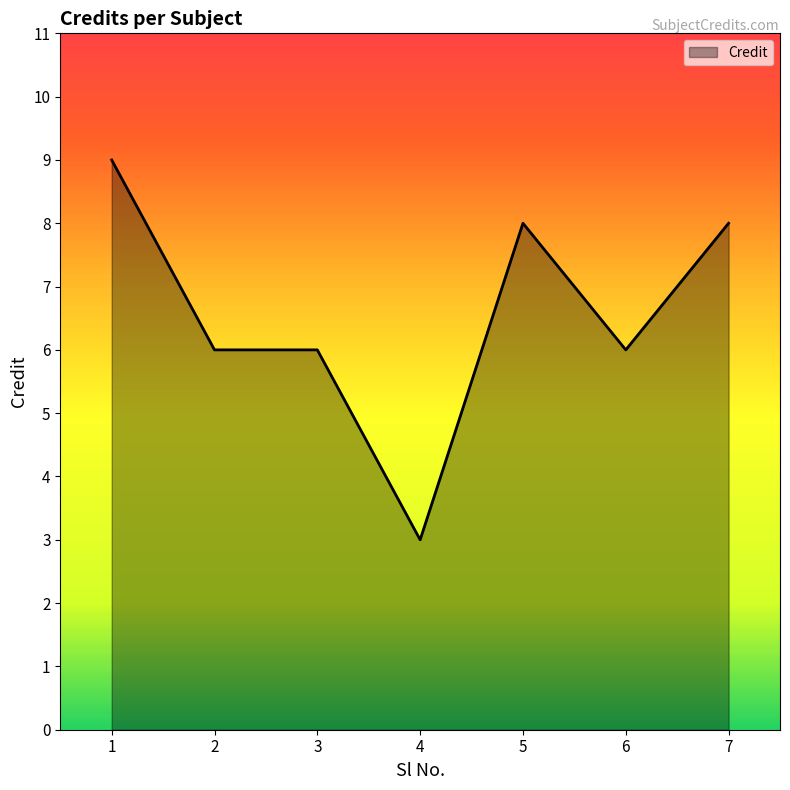

Which has a higher value, 3 or 1?

1